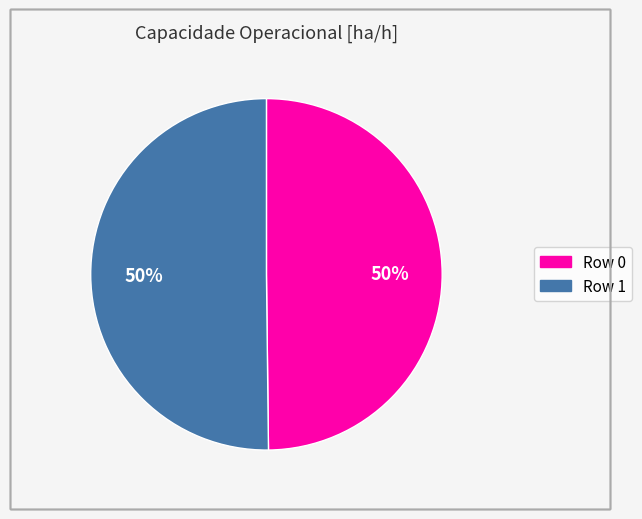

Approximately how many times larger is the value at Row 0 compared to Row 1?

1.0